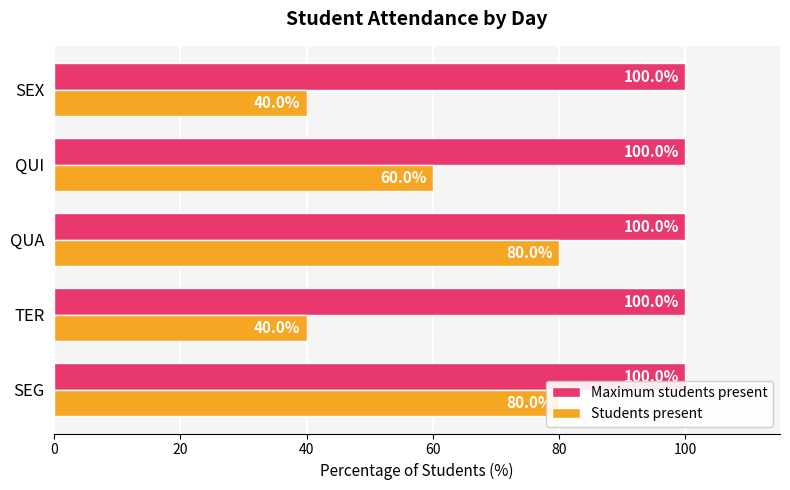

How many categories are shown in the chart?

5